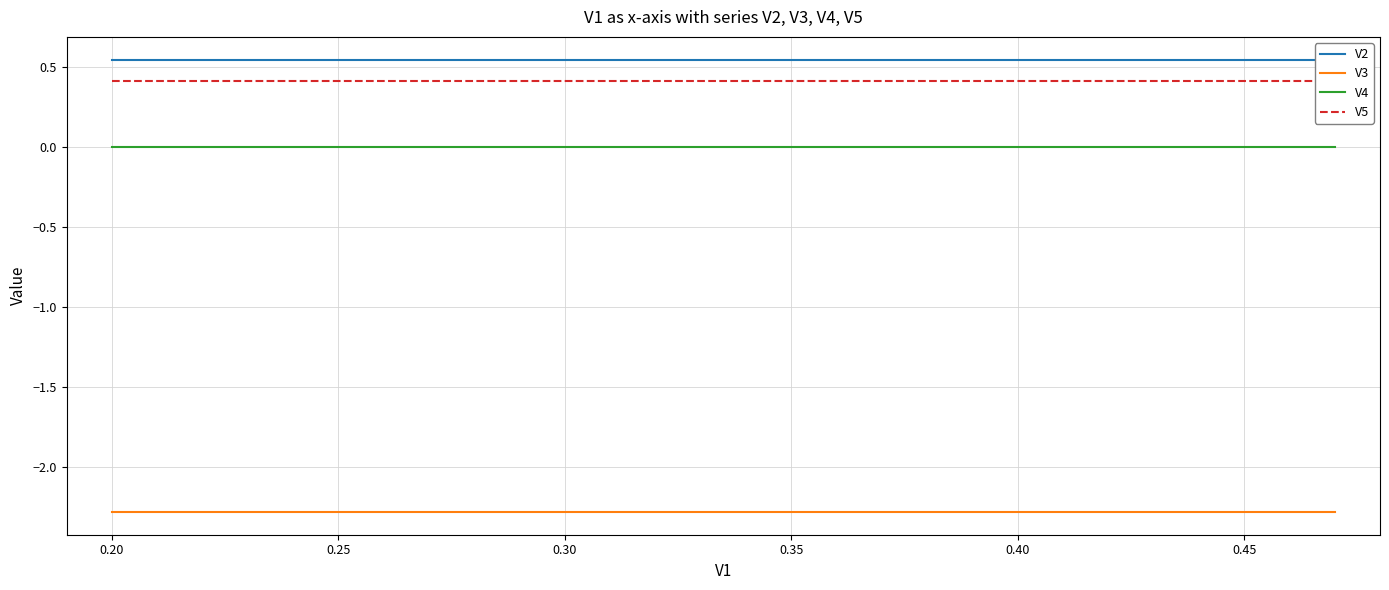

True or false: V3 and V4 intersect in this chart.

False